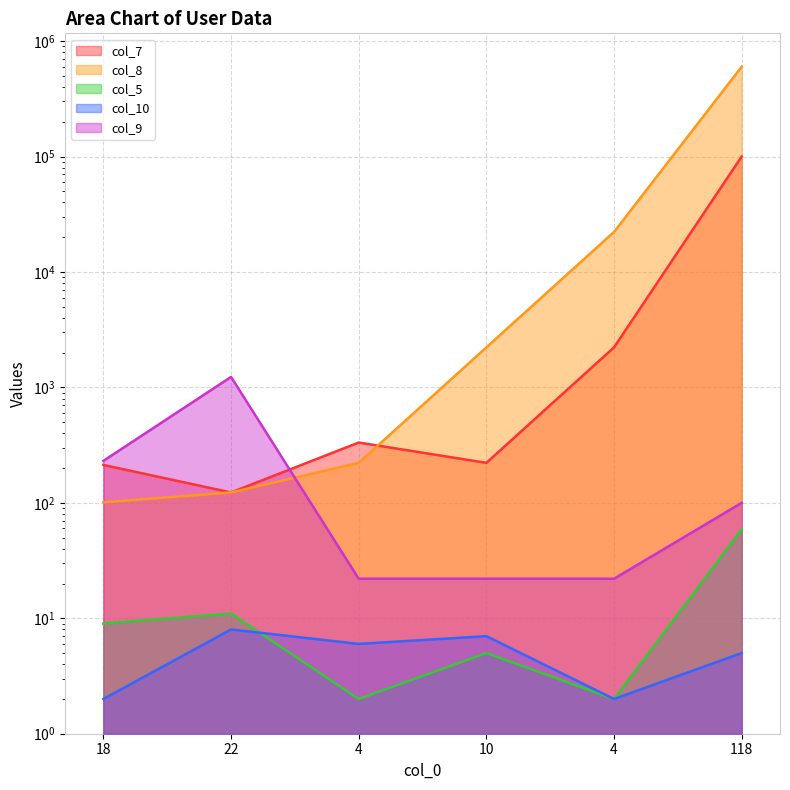

What is the label of the 5th point from the left?

4